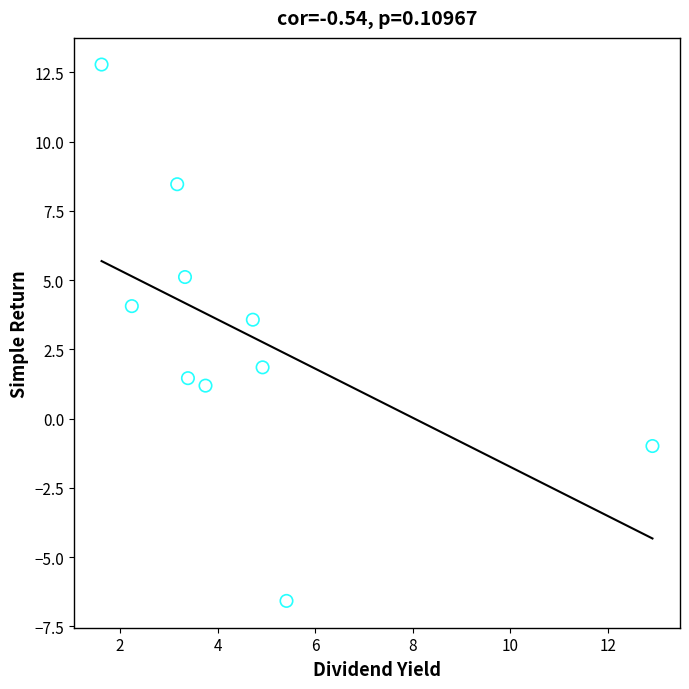

What is the average Y value?

3.1